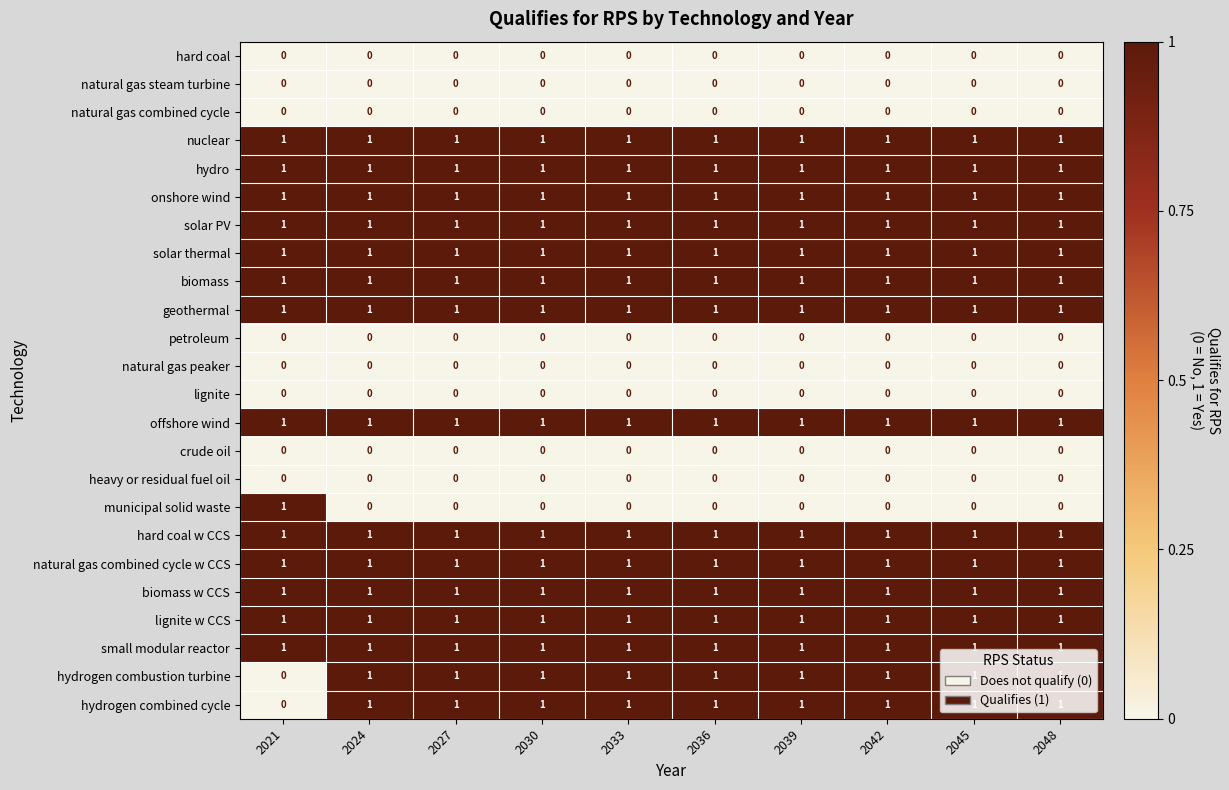

Is it true that hydrogen combustion turbine equals 1 at 2039?

True